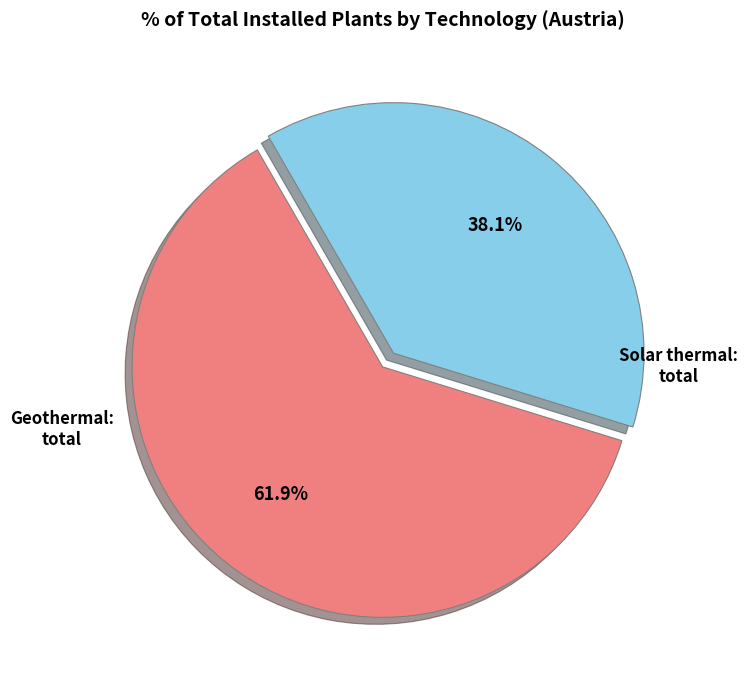

Does any single category account for the majority?

Yes